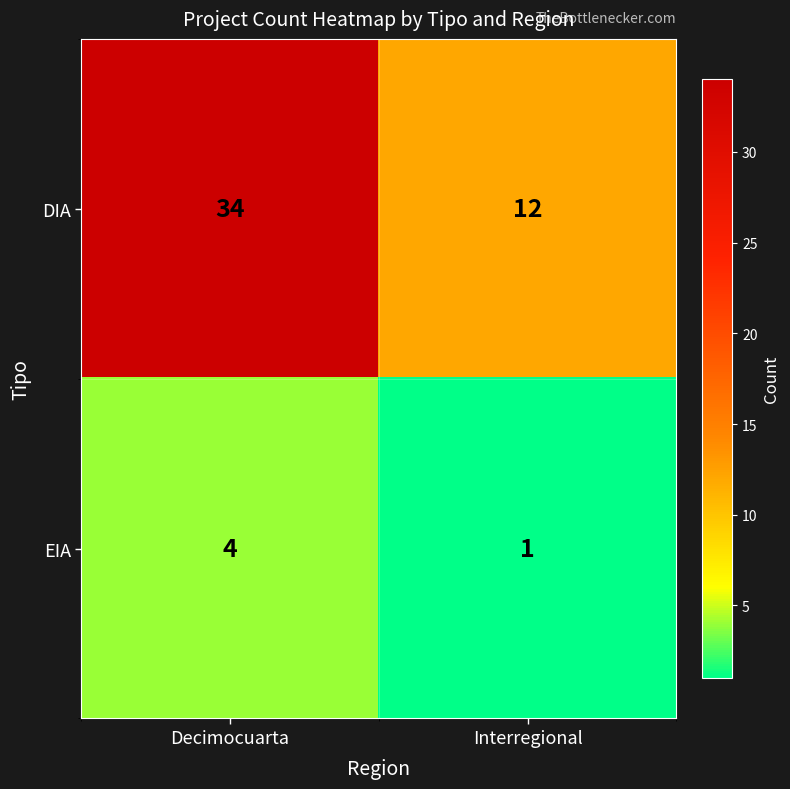

At Decimocuarta, list the series in order from largest to smallest.

DIA, EIA